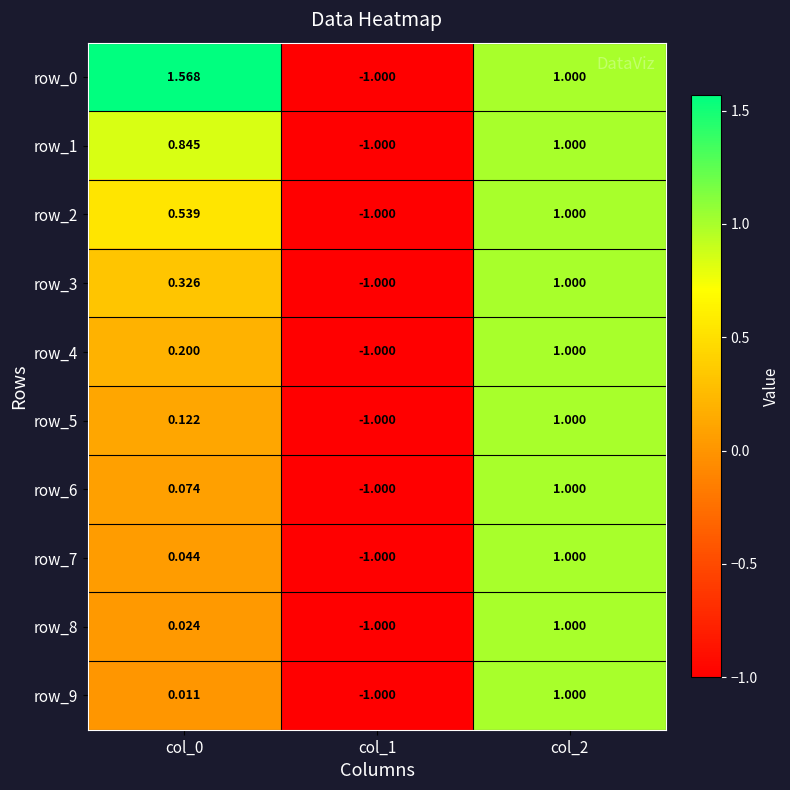

Which category has the highest value in the row_1 series?

col_2